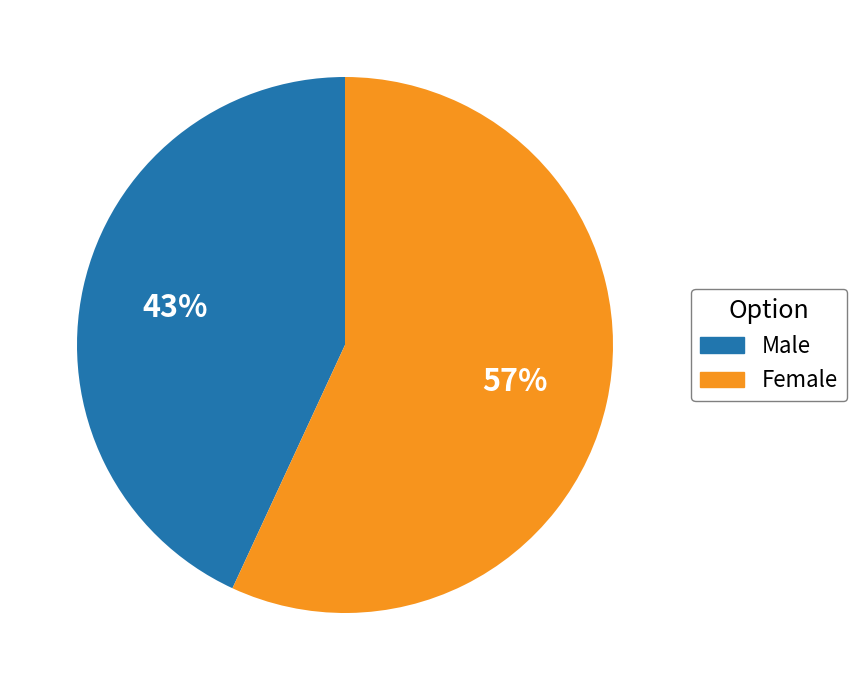

Is there any slice that represents more than half of the pie?

Yes